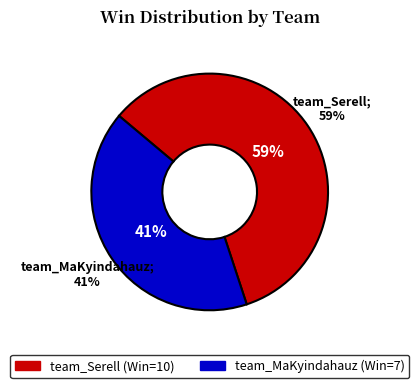

The team_Serell slice represents 64% of the pie. True or false?

False